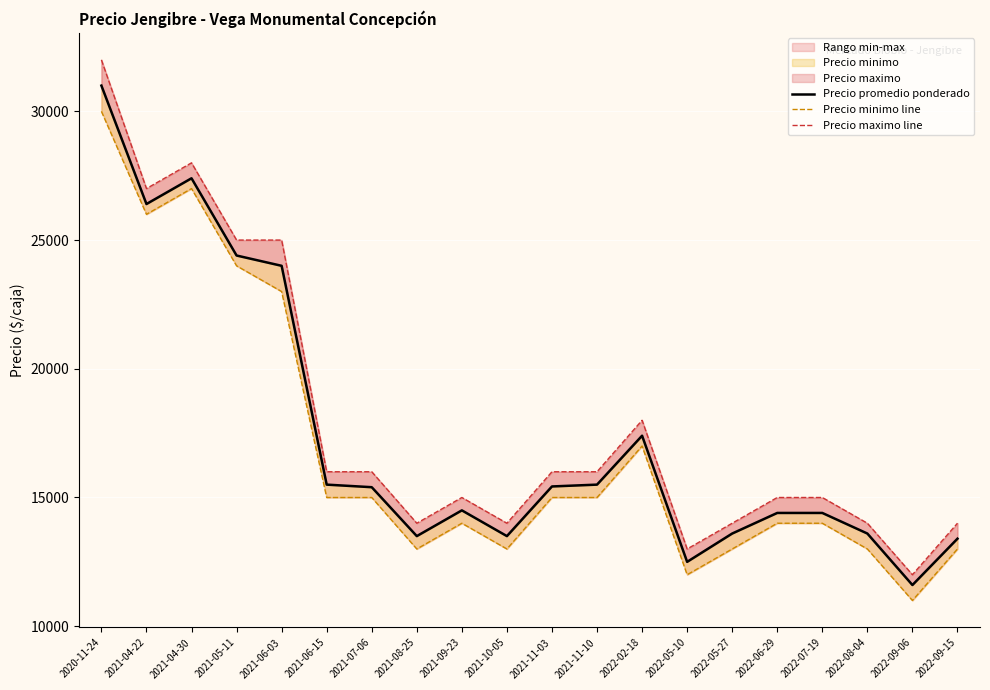

The Precio promedio ponderado series shows 13500 at 2021-10-05. True or false?

True